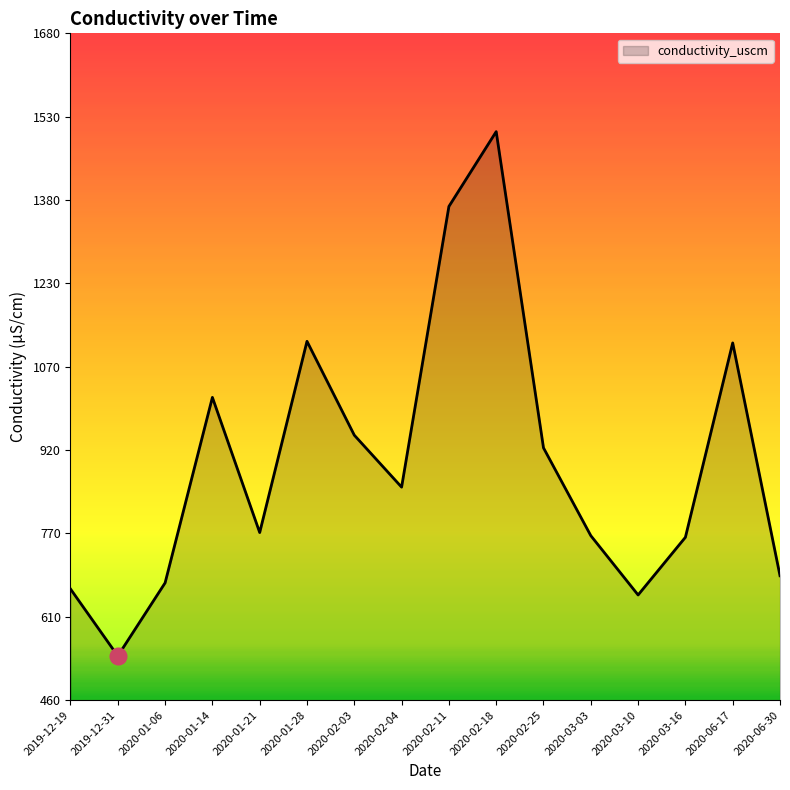

What is the ratio of the value at 2020-01-21 to the value at 2020-03-16?

1.0